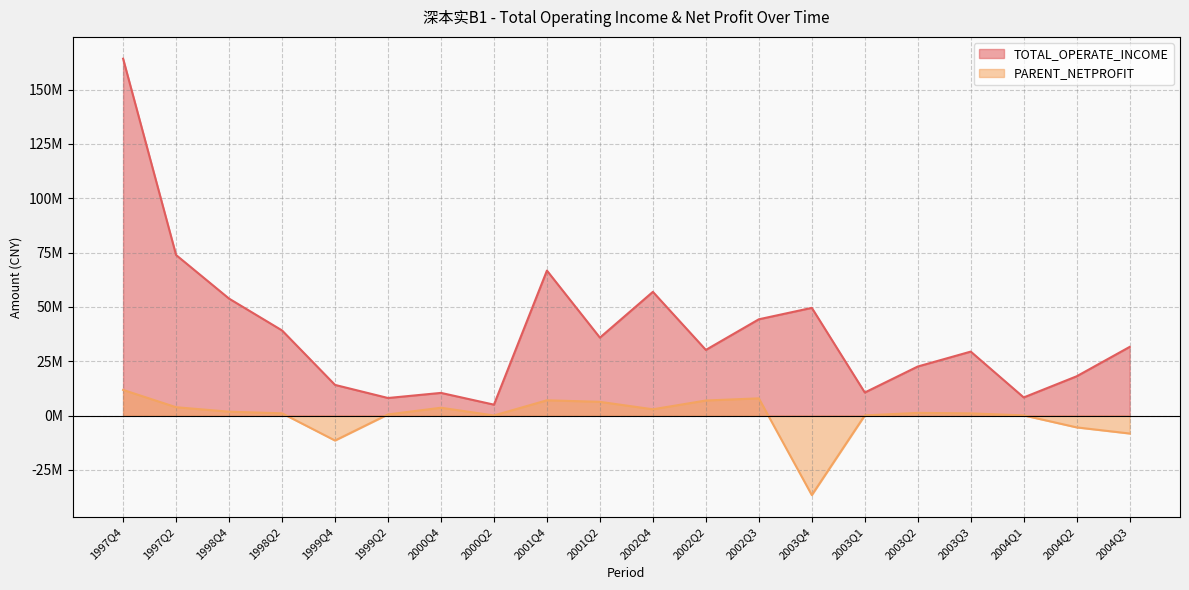

What are all the series names shown in the legend?

TOTAL_OPERATE_INCOME, PARENT_NETPROFIT